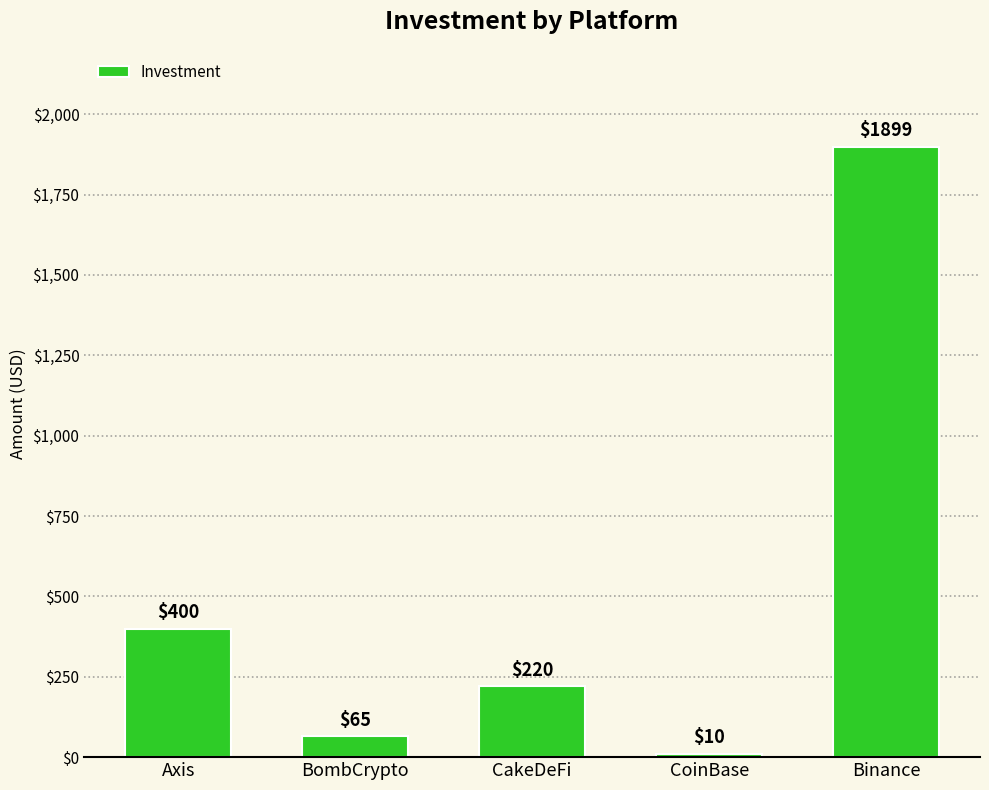

Which label corresponds to the largest value in the chart?

Binance